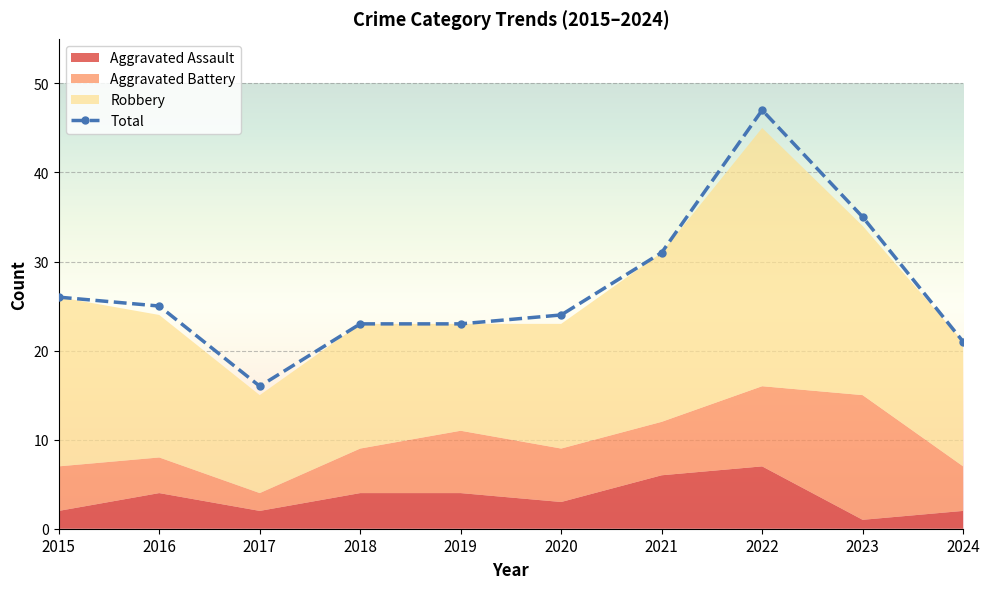

What is the value of the 1st point from the left?

26